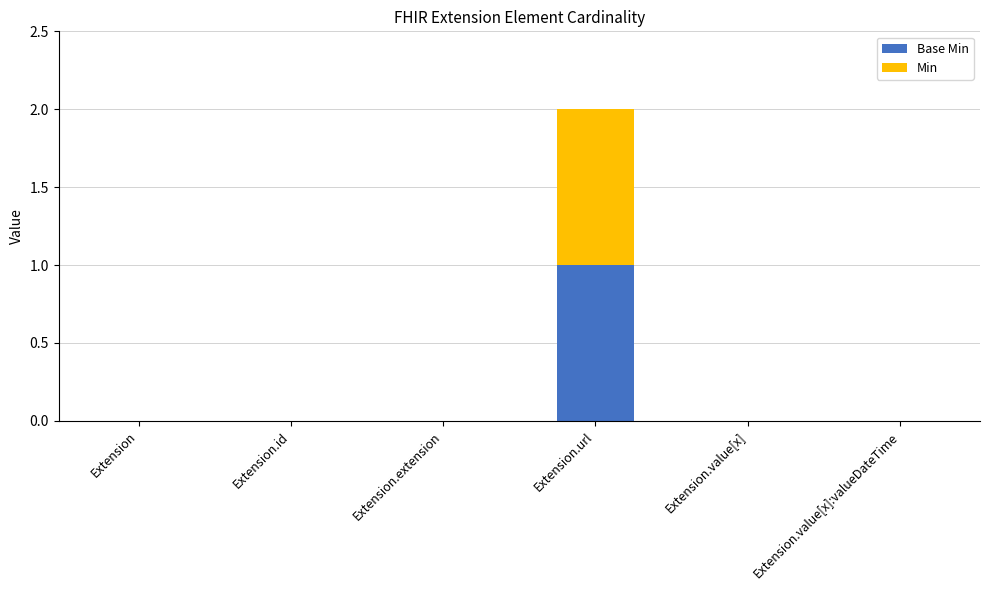

How many categories are shown in the chart?

6